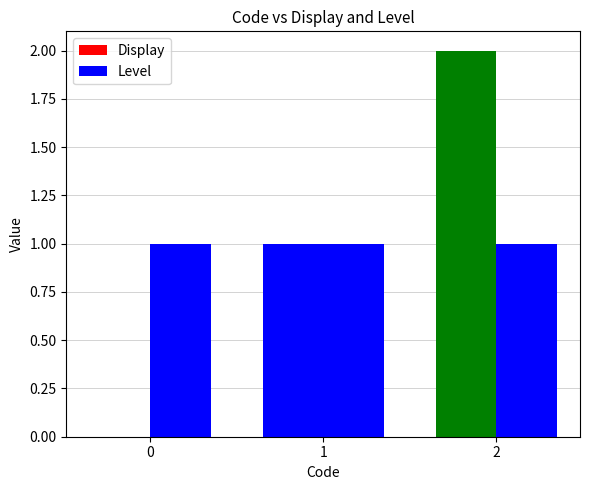

How many distinct data groups are displayed?

2